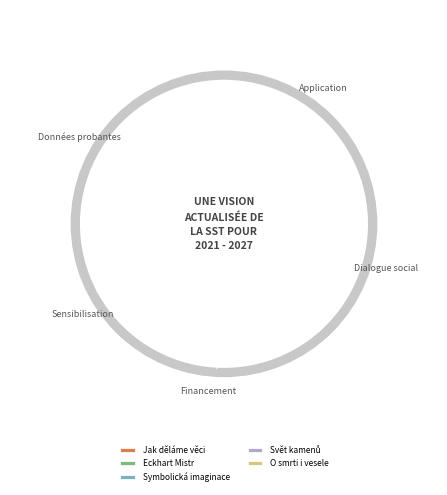

Do Jak děláme věci and Symbolická imaginace together represent more than half of the pie?

No